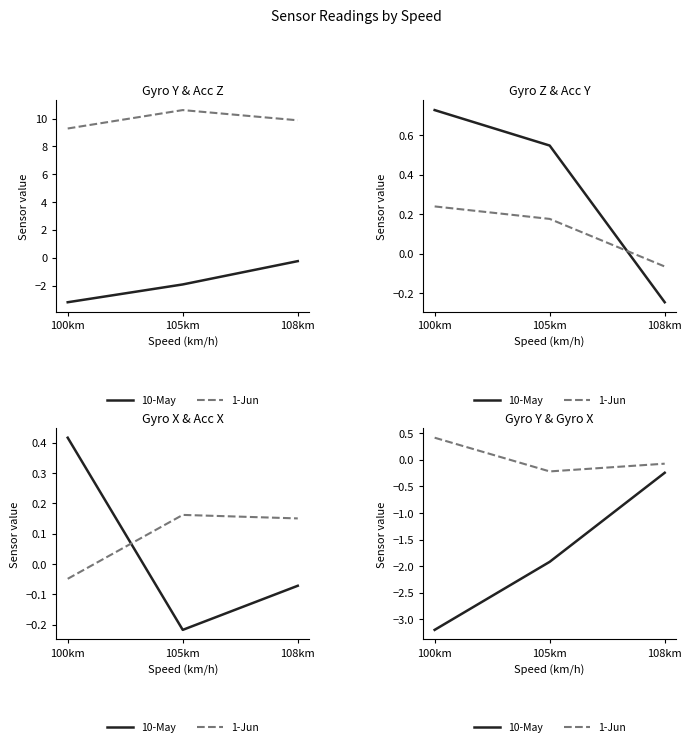

Rank the series by their maximum value, from highest to lowest.

1-Jun, 10-May